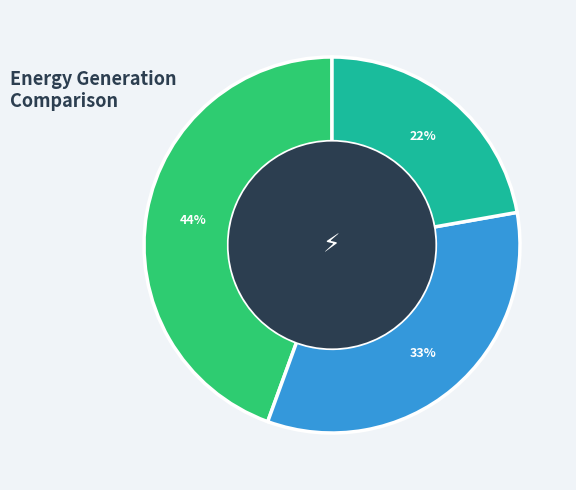

To the nearest percent, what is the average slice percentage?

33%